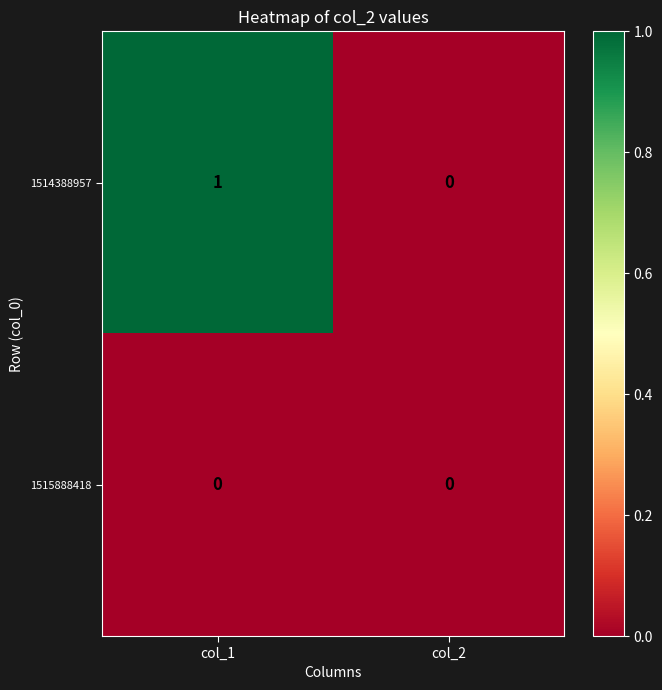

Reading right to left, list all the values displayed in this chart.

1514388957: col_2=0	col_1=1
1515888418: col_2=0	col_1=0